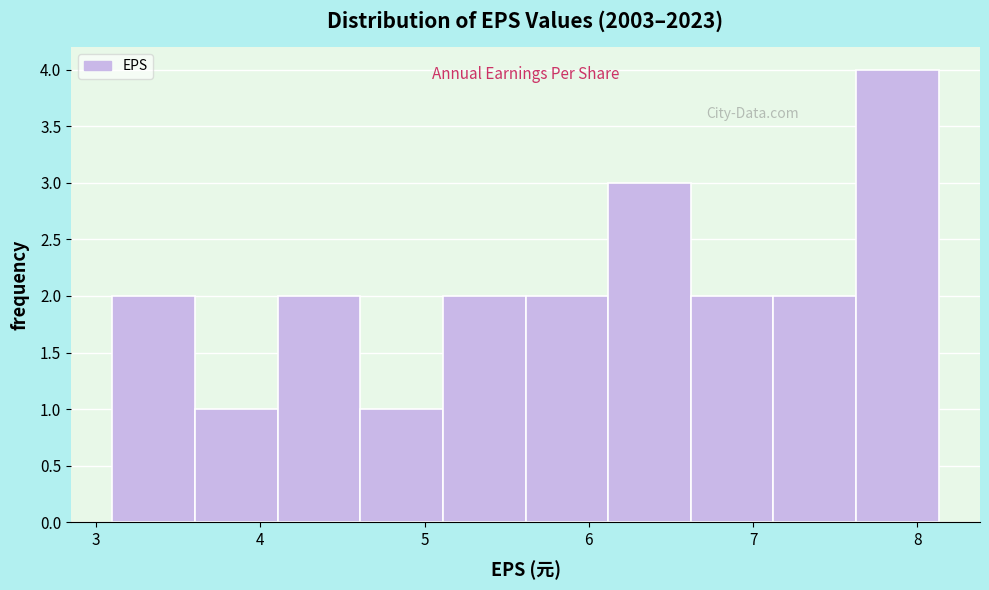

What is the height of the bar covering 3.1 to 3.6 on the x-axis? Neither the bar edges nor the heights are printed on the chart, so give them approximately, as read against the axes.

2